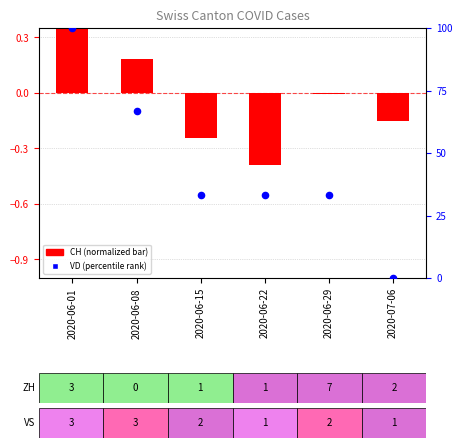

Which series has the largest total across all categories?

VD (percentile)